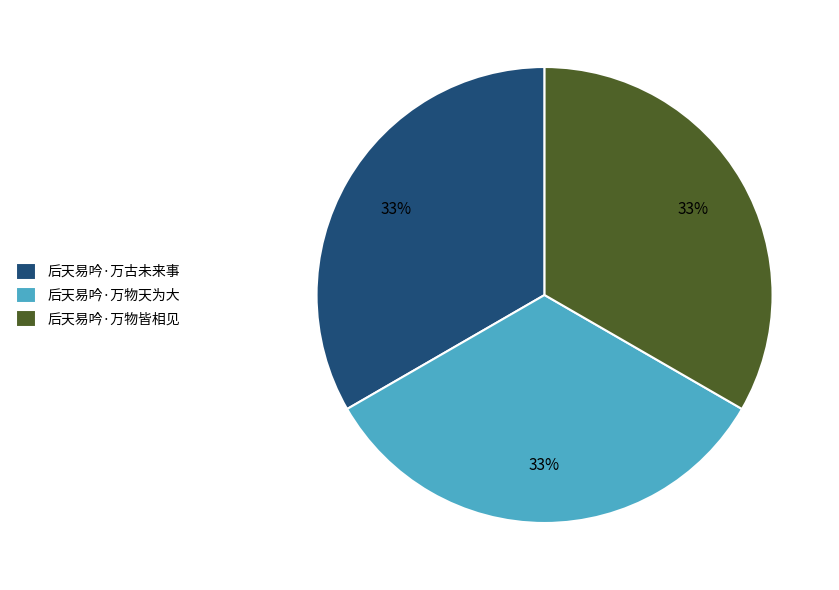

Count the number of slices in the pie.

3